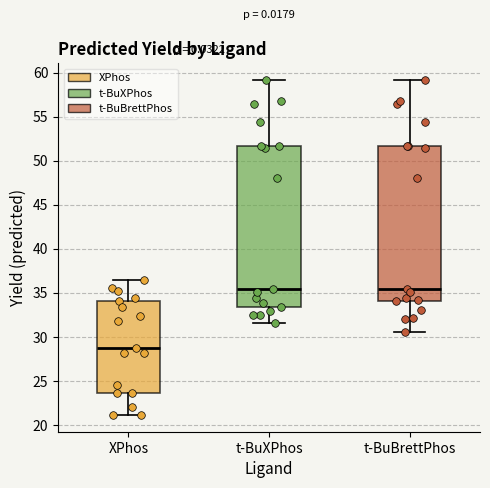

Reading left to right, read every box against the y-axis: the position of its median line, the range the box covers, and the ends of its whiskers. The values are not printed on the chart, so give them approximately, as read against the axis.

XPhos: median 29.0, box 23.5 to 34.0, whiskers 21.0 to 36.5
t-BuXPhos: median 35.5, box 33.5 to 51.5, whiskers 31.5 to 59.0
t-BuBrettPhos: median 35.5, box 34.0 to 51.5, whiskers 30.5 to 59.0